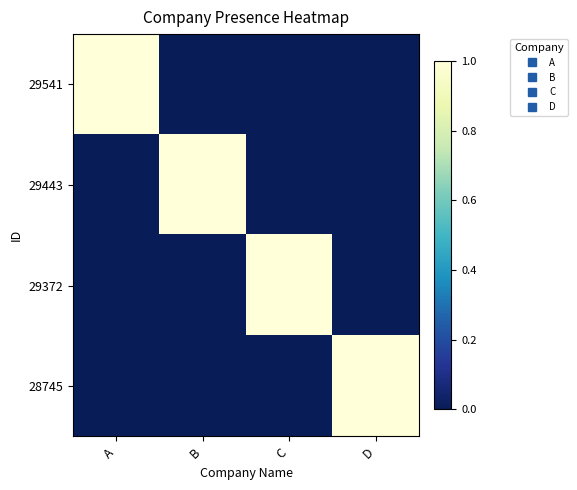

At how many categories does at least one series exceed 0?

4